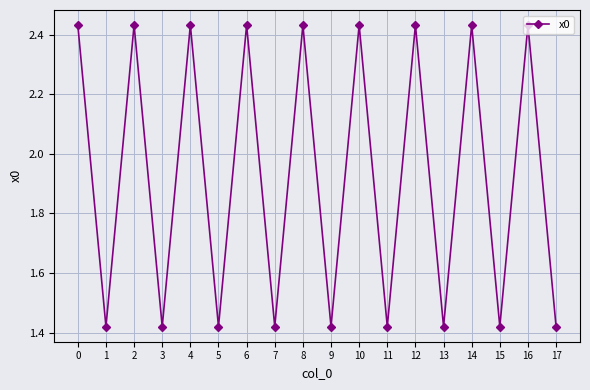

At which category does the data reach its first local valley?

1